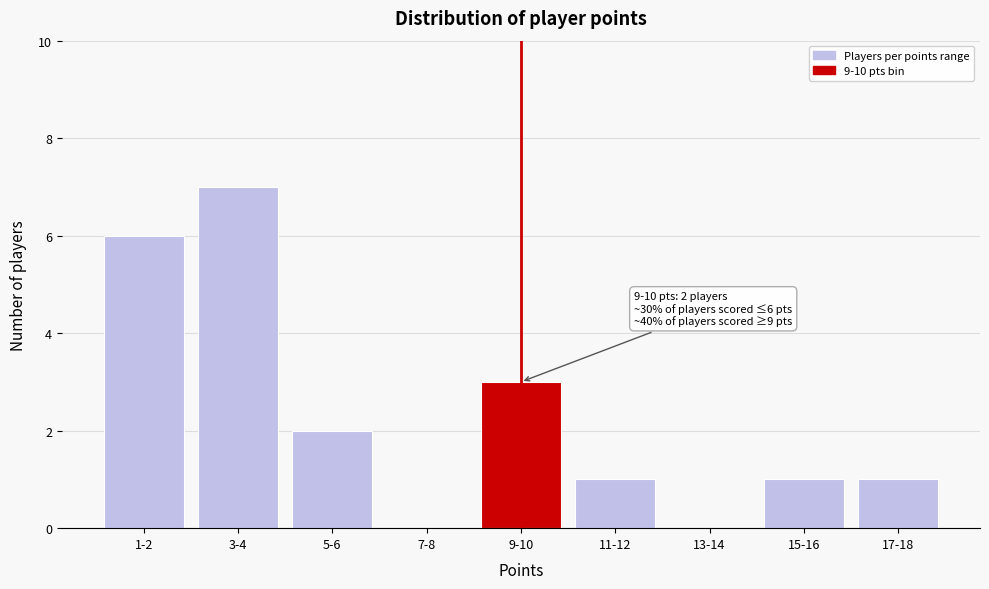

Reading right to left, list all the values displayed in this chart.

17-18=1	15-16=1	13-14=0	11-12=1	9-10=3	7-8=0	5-6=2	3-4=7	1-2=6